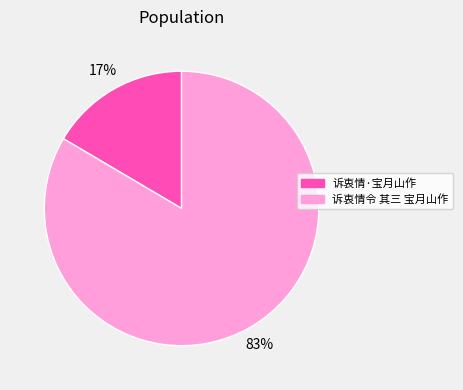

True or false: 诉衷情令 其三 宝月山作 accounts for 83% of the total.

True